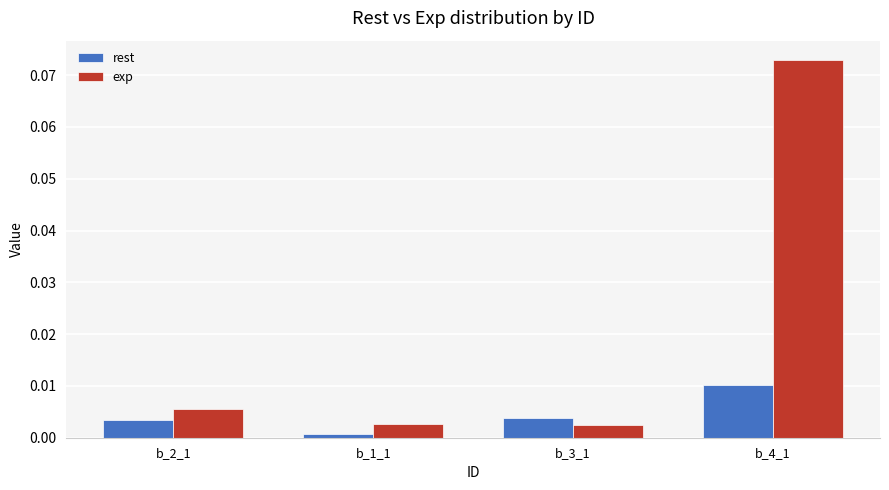

Is it true that exp equals 0.0 at b_3_1?

True